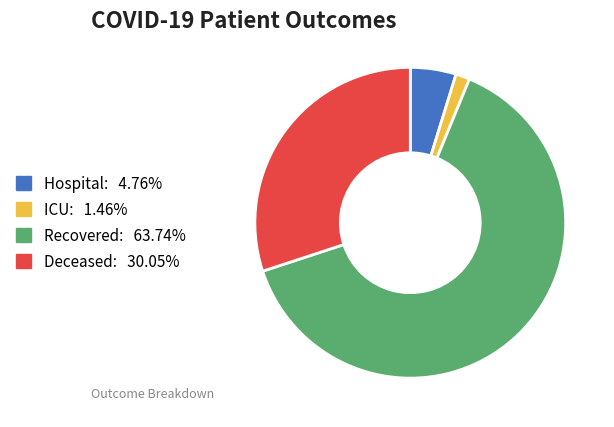

Is there any slice that represents more than half of the pie?

Yes